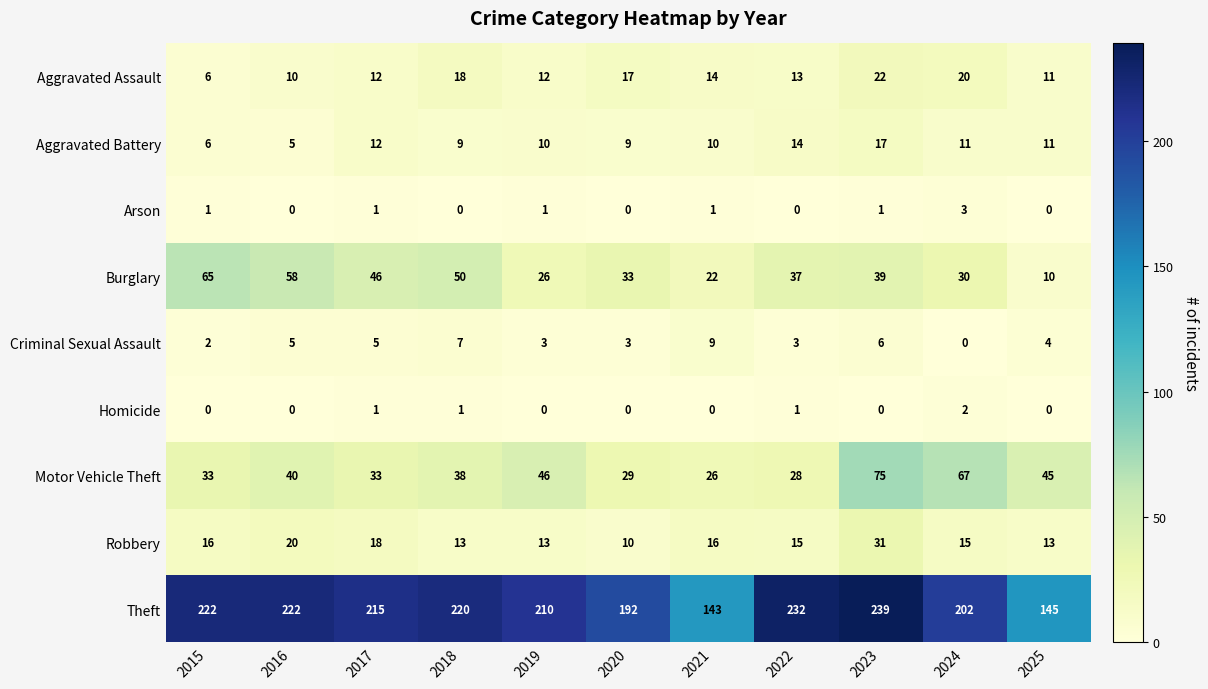

At how many categories does at least one series exceed 23?

11